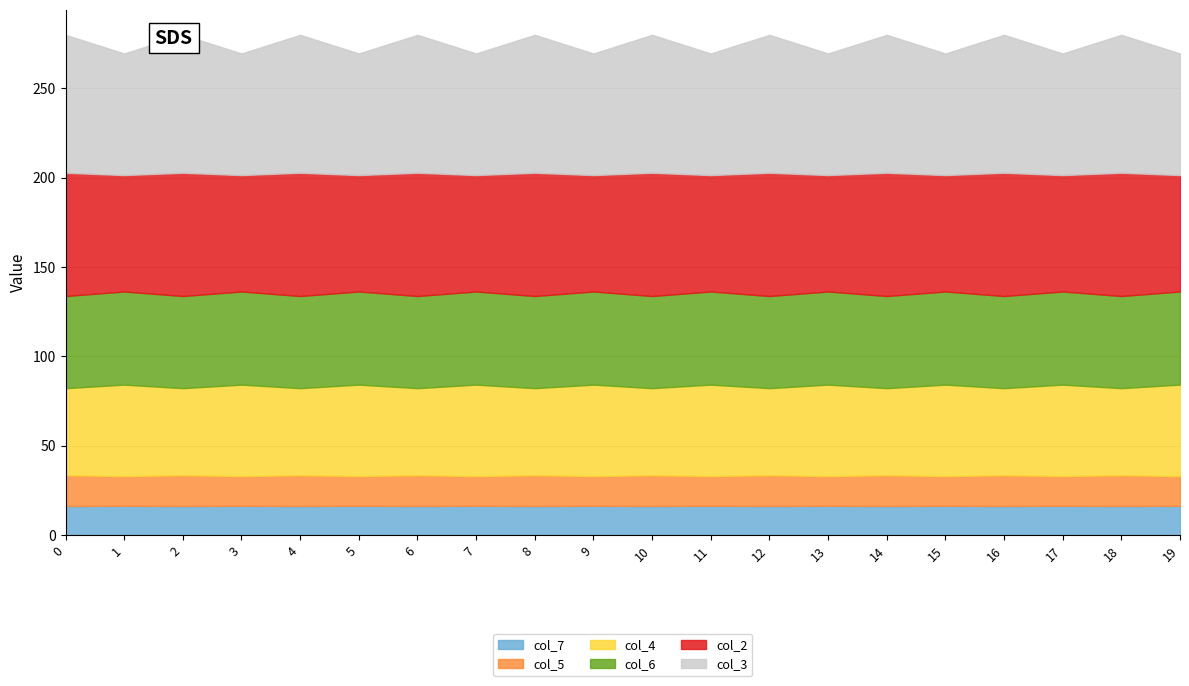

At 19, list the series in order from smallest to largest.

col_7, col_5, col_4, col_6, col_2, col_3